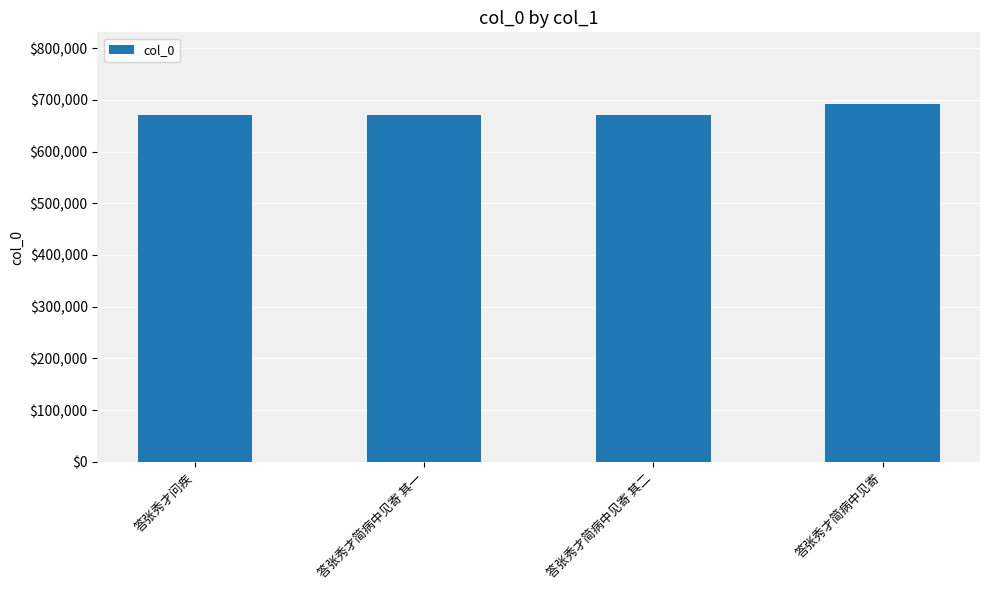

What is the average value?

676027